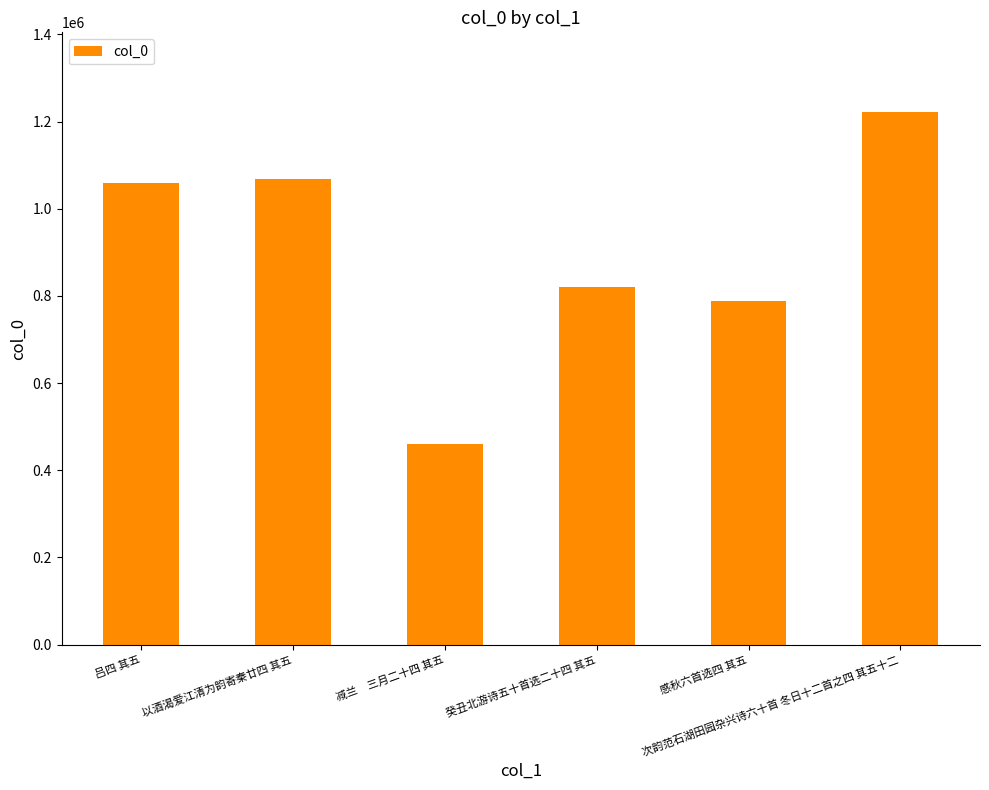

Reading left to right, extract all data points from this chart.

1059741	1067924	460389	819599	787235	1221351